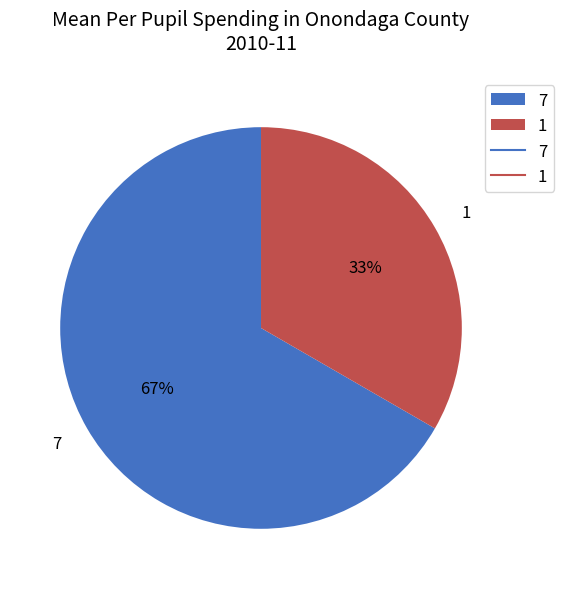

Is the sum of 1 and 7 greater than half?

Yes